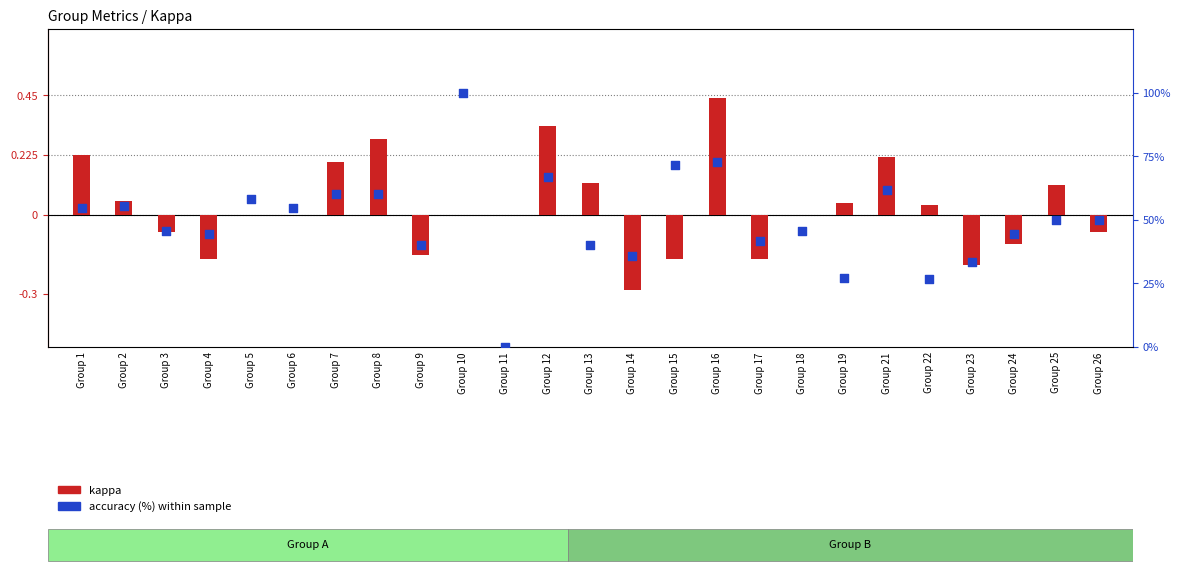

At which category is the sum across all series the highest?

Group 10